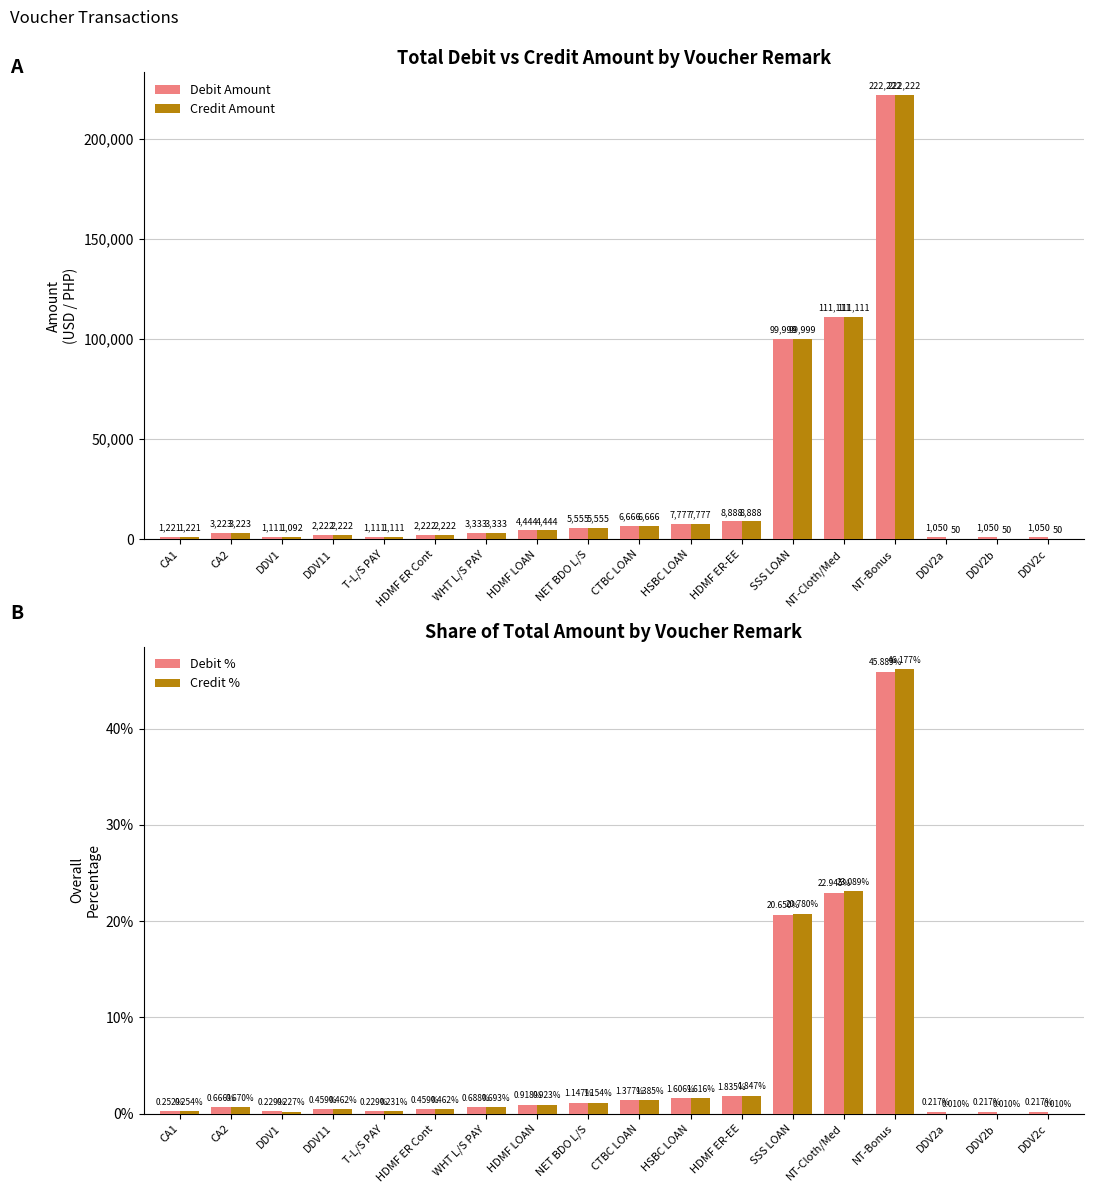

What is the difference between the highest and lowest values at HDMF ER Cont?

2221.5